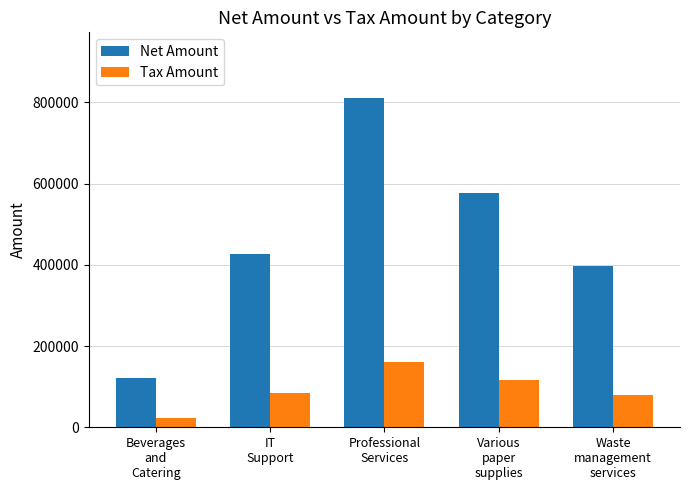

What are all the series names shown in the legend?

Net Amount, Tax Amount